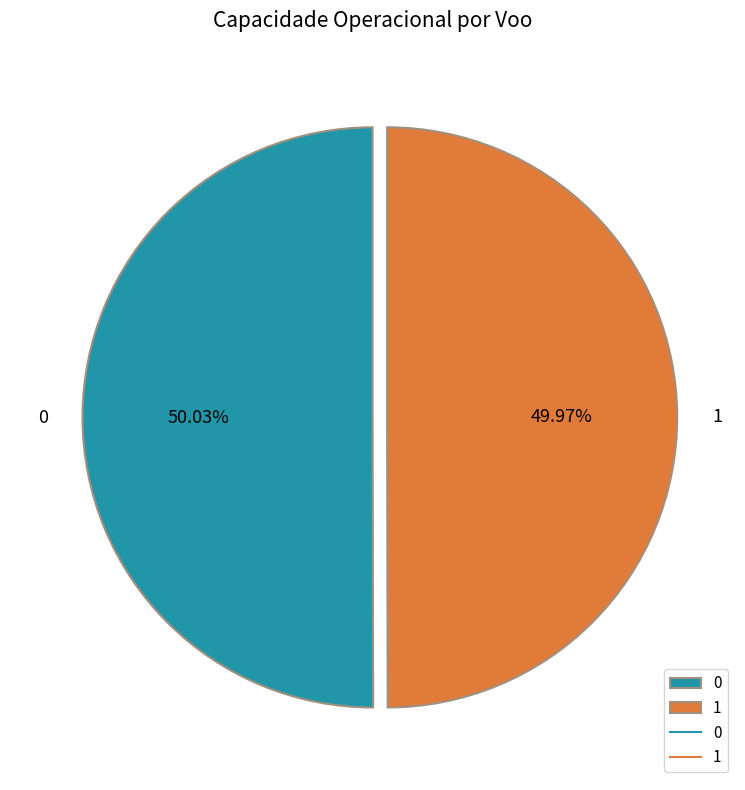

What is the ratio of the value at 1 to the value at 0?

1.0